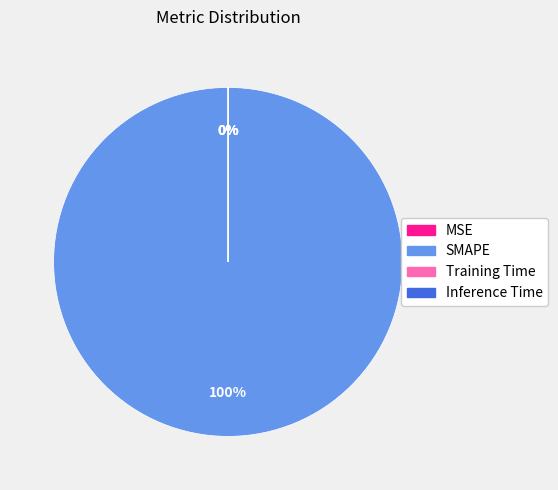

To the nearest percent, what is the difference between the largest and smallest slice percentages?

100%